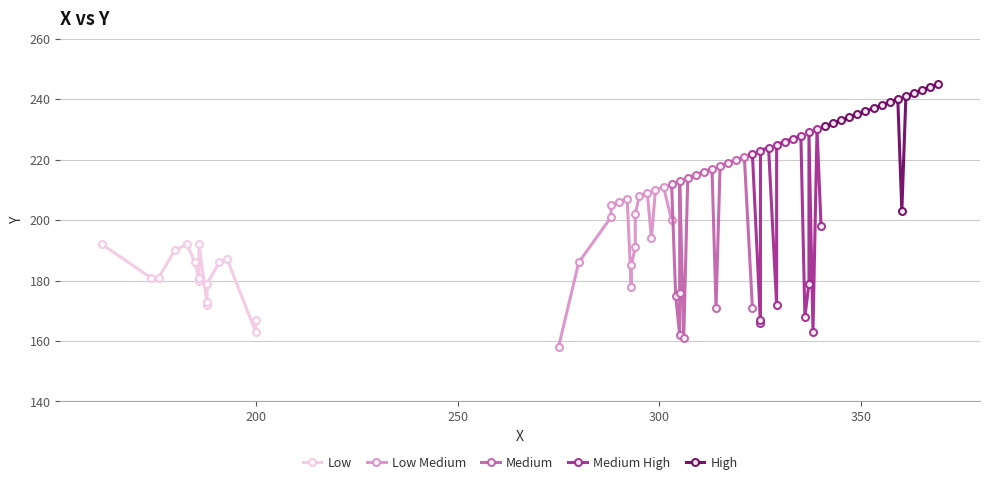

True or false: Medium High and High intersect in this chart.

False